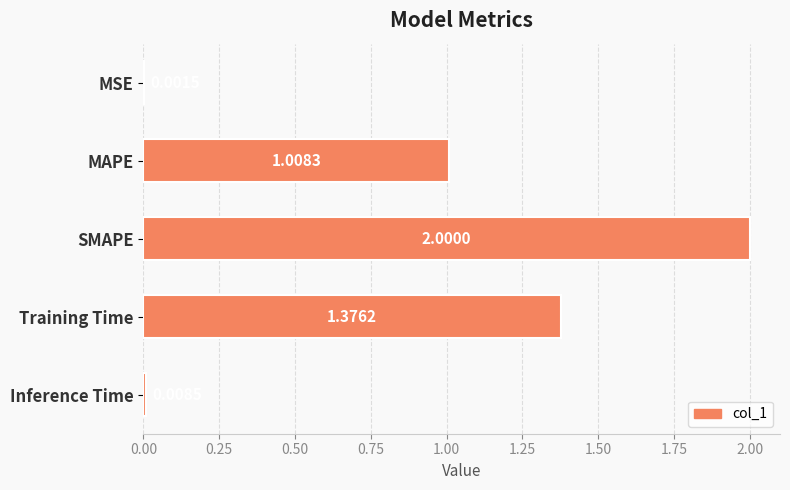

What is the change in value from MSE to SMAPE?

+2.0